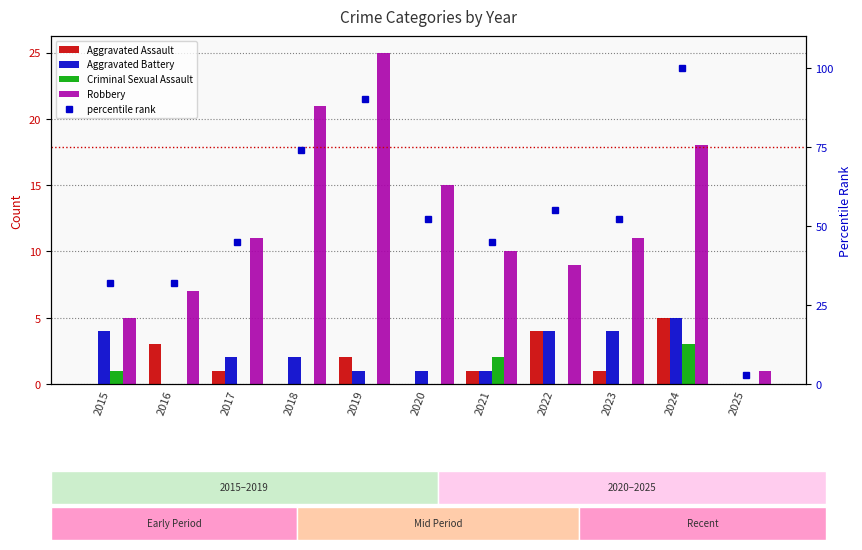

List the labels in order of Robbery value, largest first.

2019, 2018, 2024, 2020, 2017, 2023, 2021, 2022, 2016, 2015, 2025